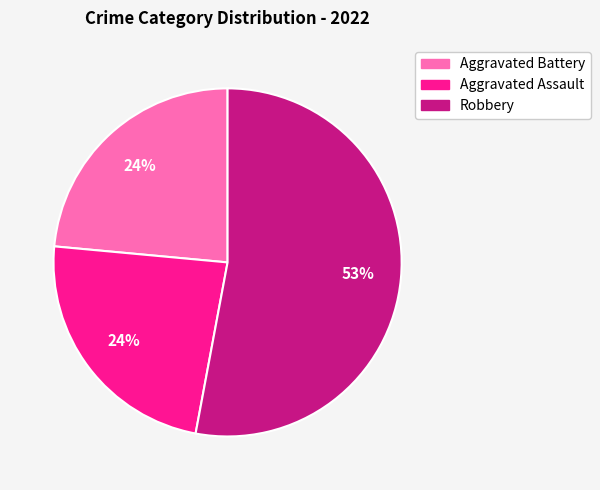

Combined, do Aggravated Battery and Robbery account for over 50%?

Yes